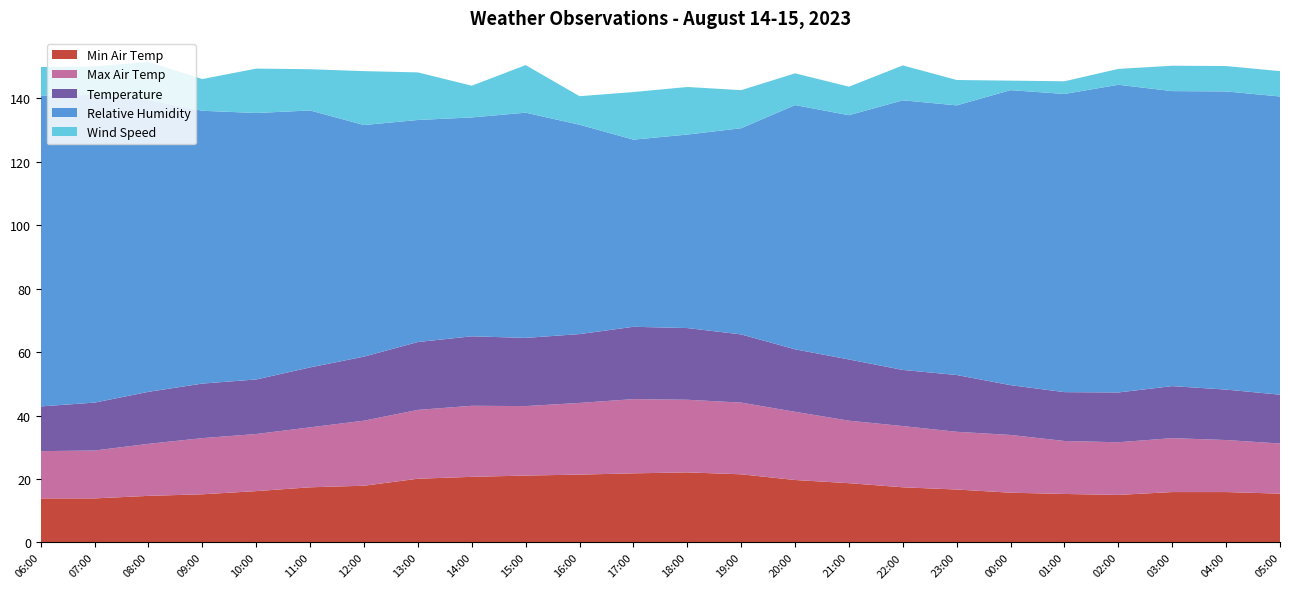

Reading left to right, list all the values displayed in this chart.

Min Air Temp: 13.9	13.9	14.7	15.2	16.2	17.4	17.9	20.1	20.7	21.1	21.4	21.8	22.1	21.5	19.7	18.7	17.4	16.7	15.7	15.3	15.0	15.9	15.9	15.4
Max Air Temp: 14.9	15.1	16.4	17.7	18.0	18.9	20.5	21.7	22.4	21.9	22.6	23.4	22.9	22.6	21.5	19.7	19.3	18.2	18.2	16.7	16.6	17.0	16.4	15.8
Temperature: 14.1	15.1	16.4	17.2	17.2	18.9	20.2	21.4	21.9	21.5	21.7	22.8	22.6	21.5	19.7	19.3	17.7	17.9	15.7	15.4	15.7	16.4	15.9	15.4
Relative Humidity: 98.0	97.0	92.0	86.0	84.0	81.0	73.0	70.0	69.0	71.0	66.0	59.0	61.0	65.0	77.0	77.0	85.0	85.0	93.0	94.0	97.0	93.0	94.0	94.0
Wind Speed: 9.0	9.0	12.0	10.0	14.0	13.0	17.0	15.0	10.0	15.0	9.0	15.0	15.0	12.0	10.0	9.0	11.0	8.0	3.0	4.0	5.0	8.0	8.0	8.0